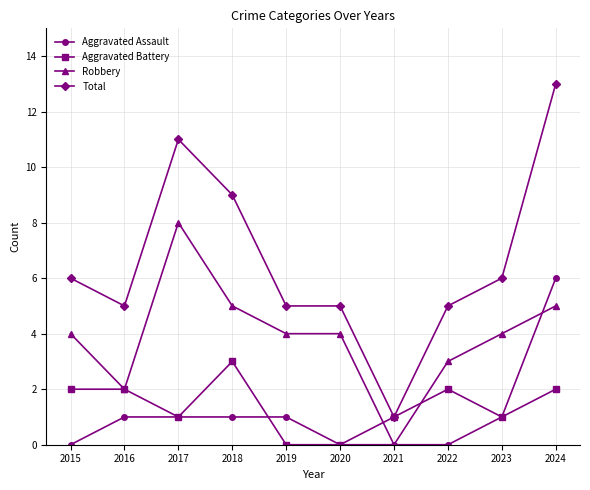

The value of Aggravated Battery at 2022 is 2. True or false?

True